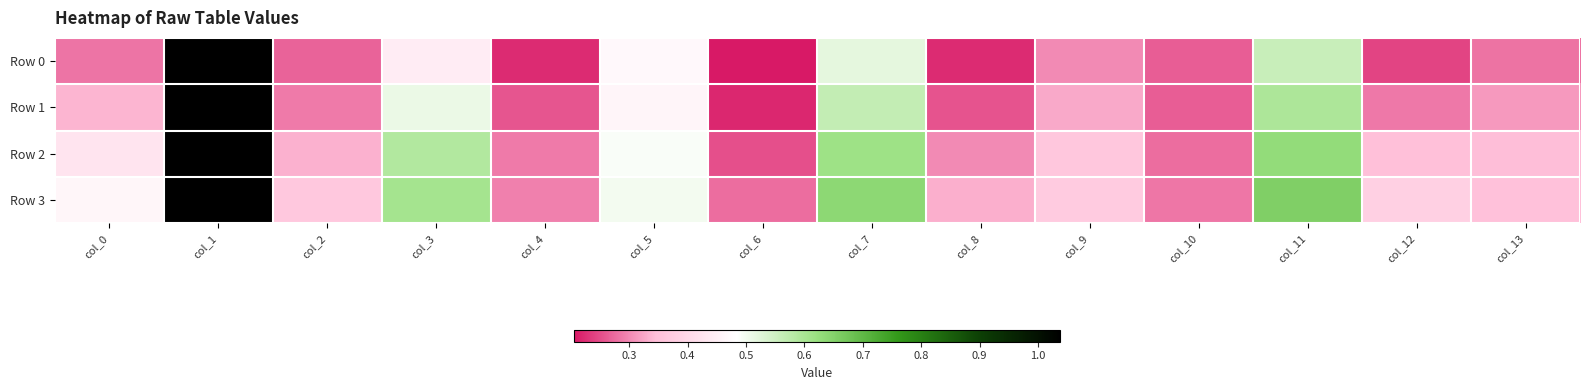

Reading right to left, what are all the values shown in this chart?

Row 0: col_13=0.3	col_12=0.2	col_11=0.6	col_10=0.3	col_9=0.3	col_8=0.2	col_7=0.5	col_6=0.2	col_5=0.5	col_4=0.2	col_3=0.4	col_2=0.3	col_1=1.0	col_0=0.3
Row 1: col_13=0.3	col_12=0.3	col_11=0.6	col_10=0.3	col_9=0.3	col_8=0.3	col_7=0.6	col_6=0.2	col_5=0.5	col_4=0.3	col_3=0.5	col_2=0.3	col_1=1.0	col_0=0.3
Row 2: col_13=0.3	col_12=0.3	col_11=0.6	col_10=0.3	col_9=0.4	col_8=0.3	col_7=0.6	col_6=0.3	col_5=0.5	col_4=0.3	col_3=0.6	col_2=0.3	col_1=1.0	col_0=0.4
Row 3: col_13=0.4	col_12=0.4	col_11=0.7	col_10=0.3	col_9=0.4	col_8=0.3	col_7=0.6	col_6=0.3	col_5=0.5	col_4=0.3	col_3=0.6	col_2=0.4	col_1=1.0	col_0=0.5